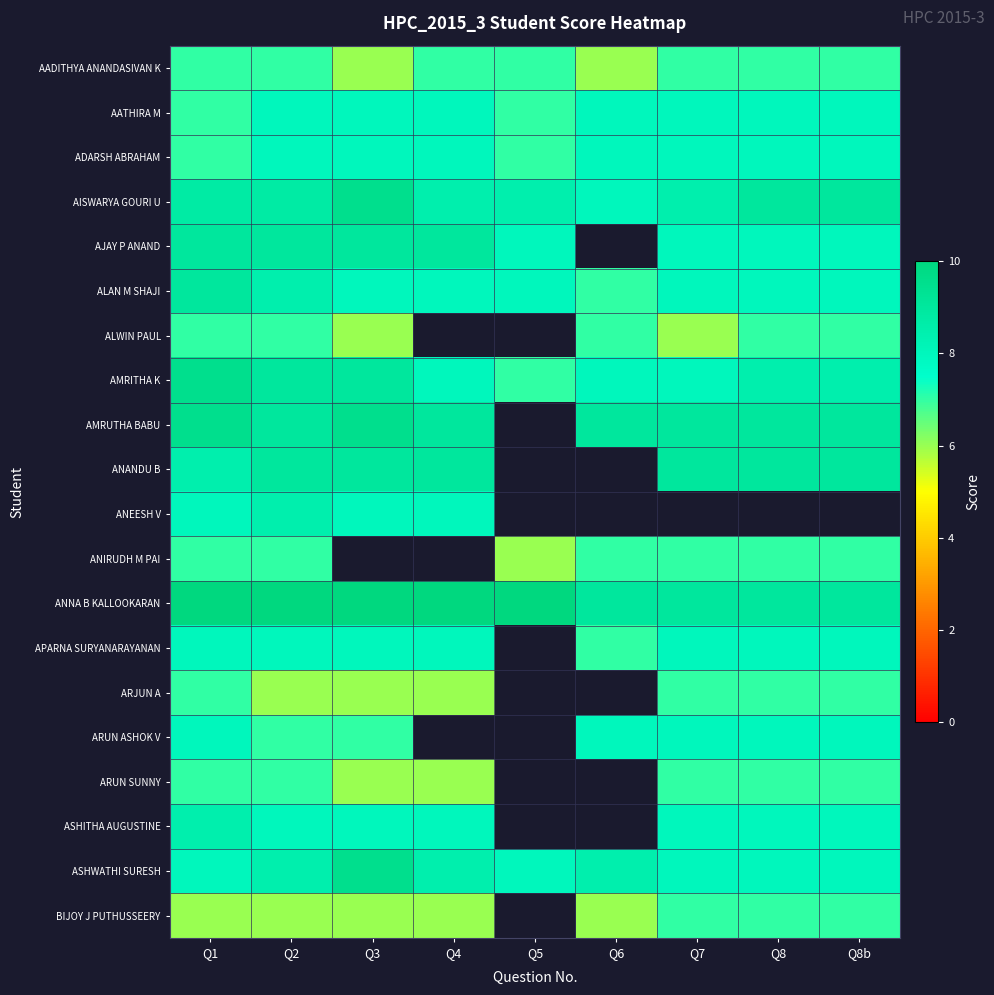

What is the difference between the maximum and minimum values in the AADITHYA ANANDASIVAN K series?

1.0